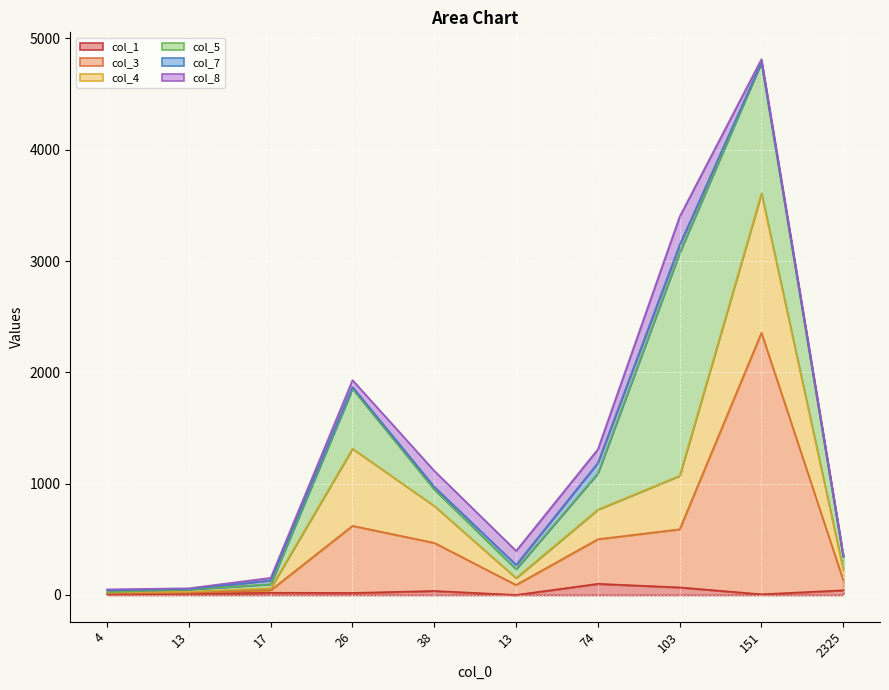

Does the chart display data point markers on the line(s)?

No